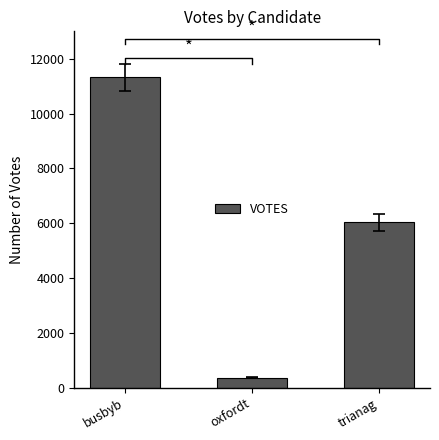

How many data points are above 6026?

1